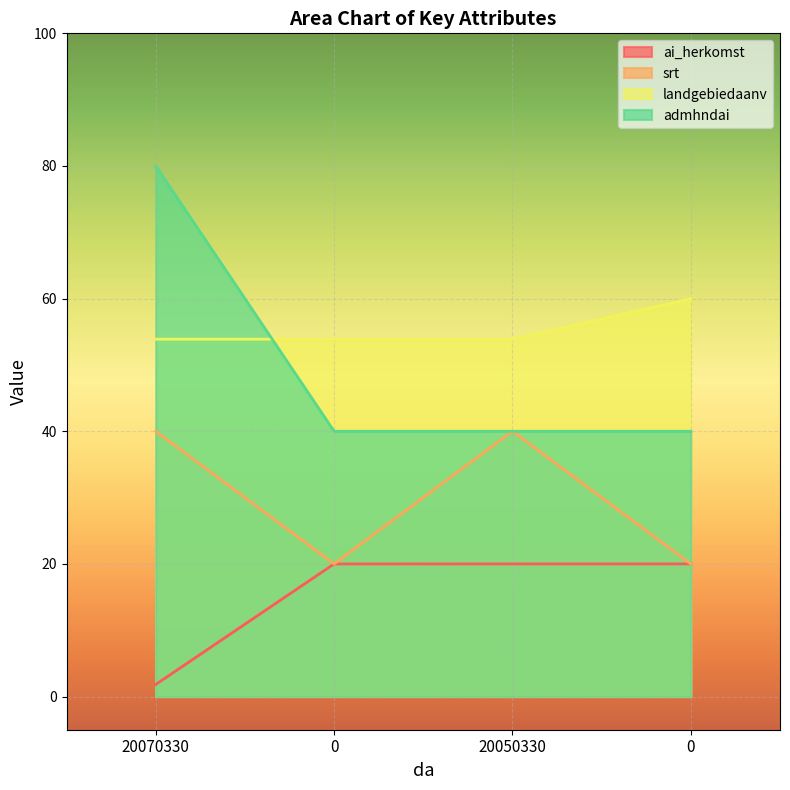

What are all the series names shown in the legend?

ai_herkomst, srt, landgebiedaanv, admhndai